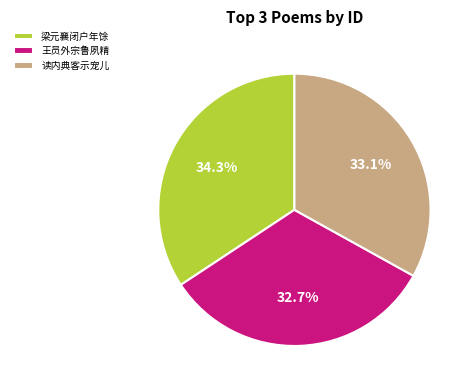

How many segments does this pie chart have?

3